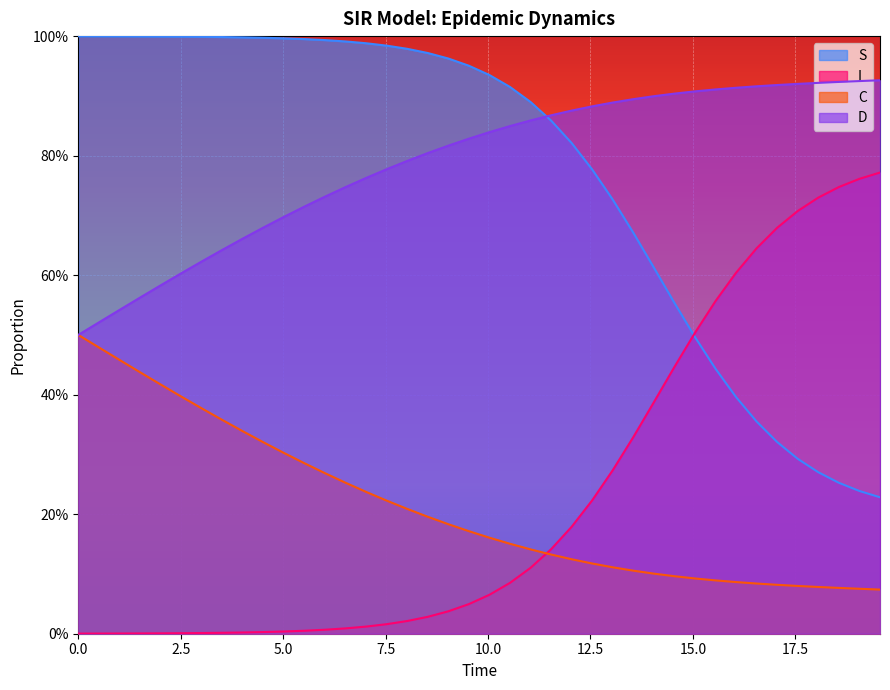

Which series has the largest range (max minus min)?

I